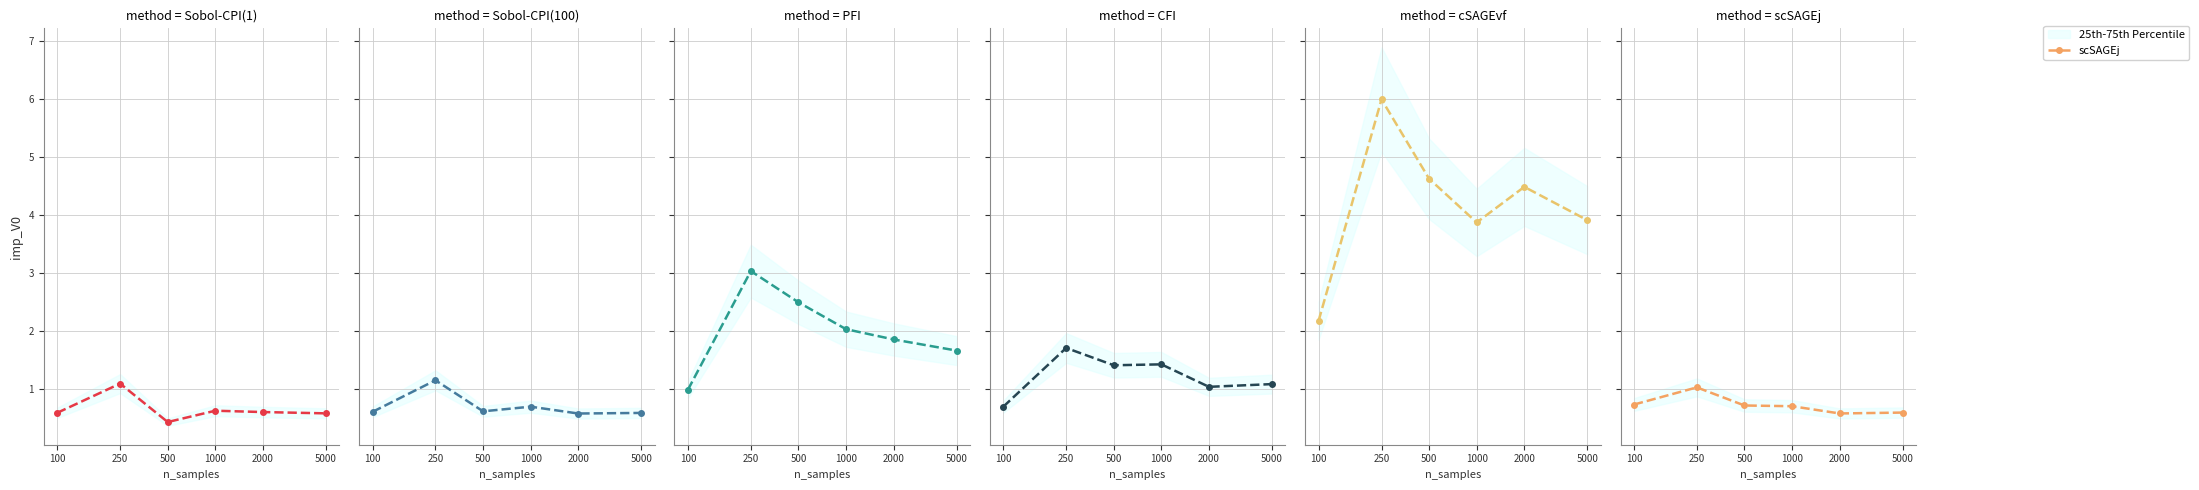

What is the value of the cSAGEvf point at the 5th from the left?

4.5